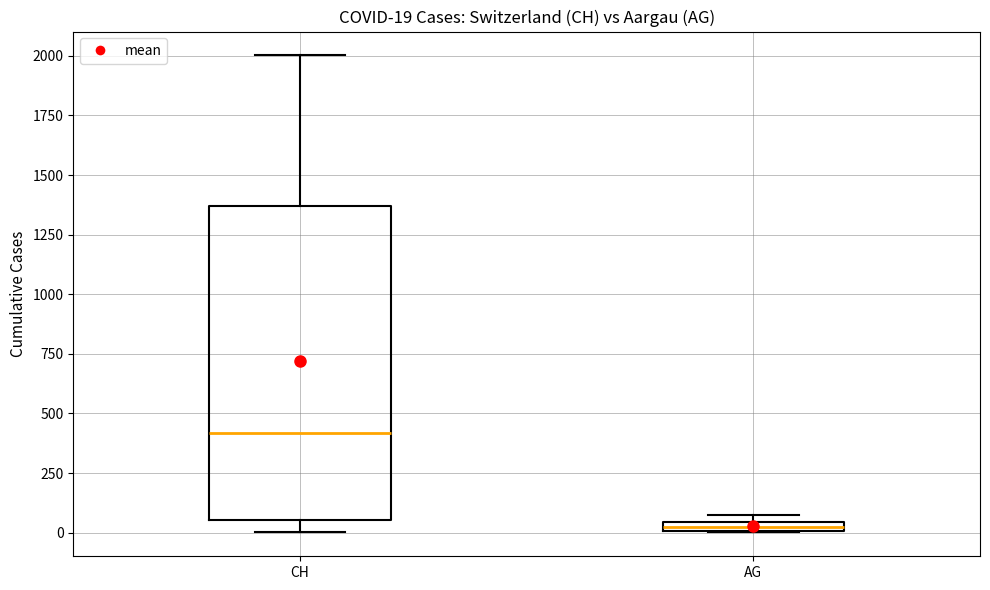

Which box has the highest median line?

CH